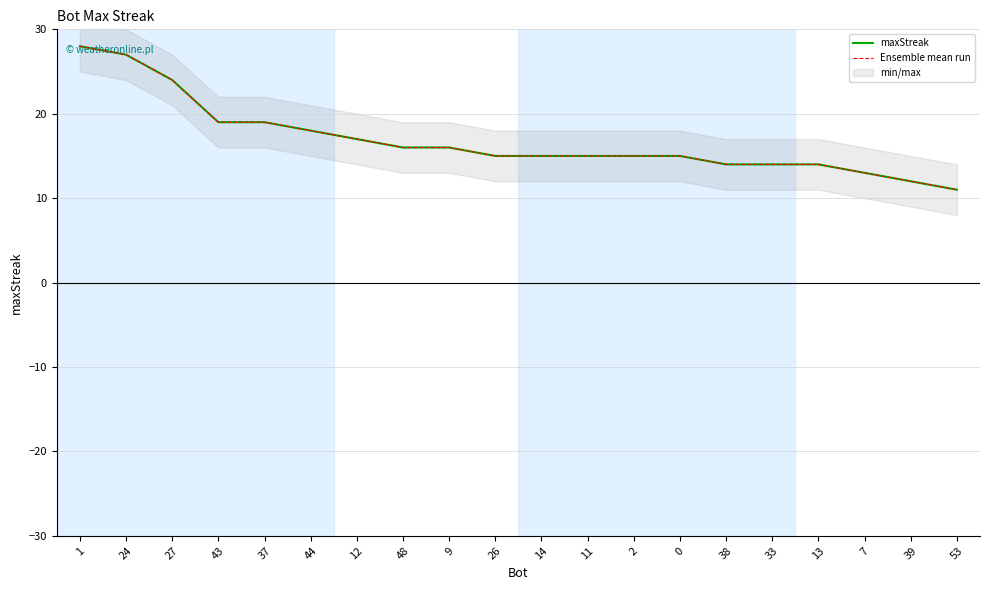

True or false: maxStreak has a value of 28 at 1.

True